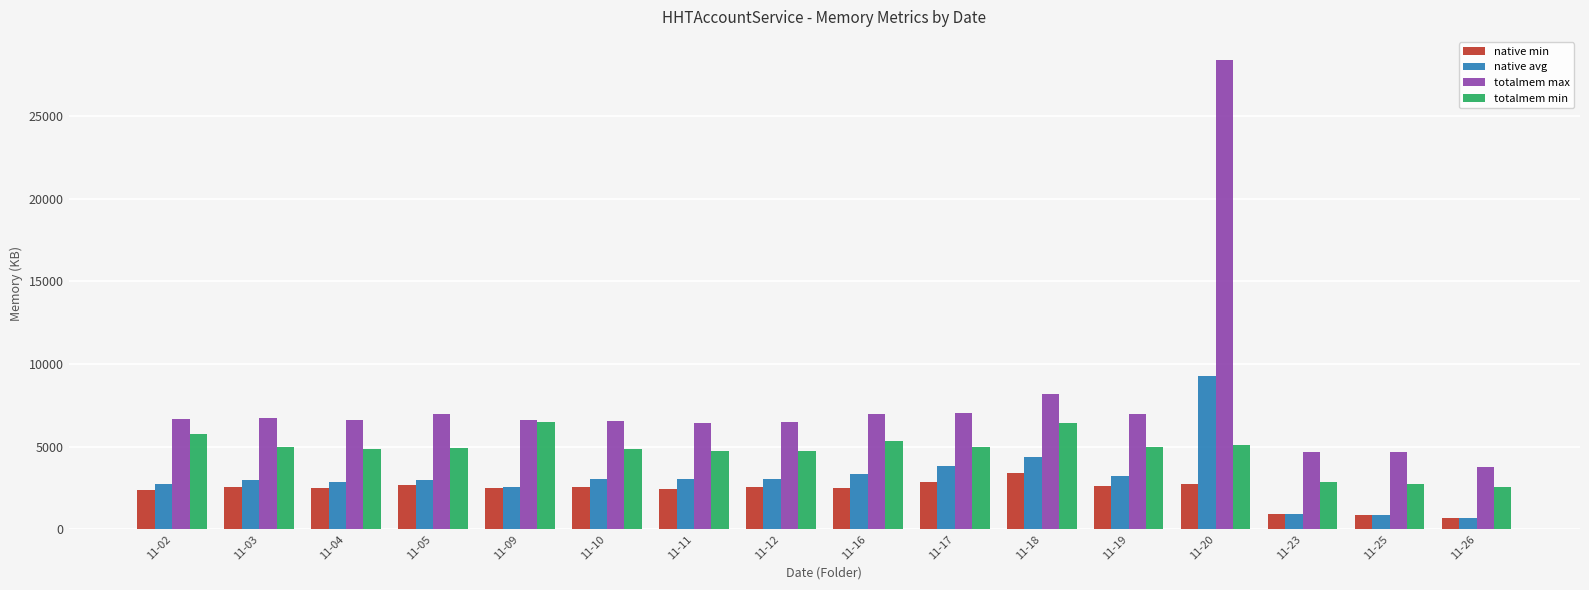

Rank the series by their maximum value, from highest to lowest.

totalmem max, native avg, totalmem min, native min